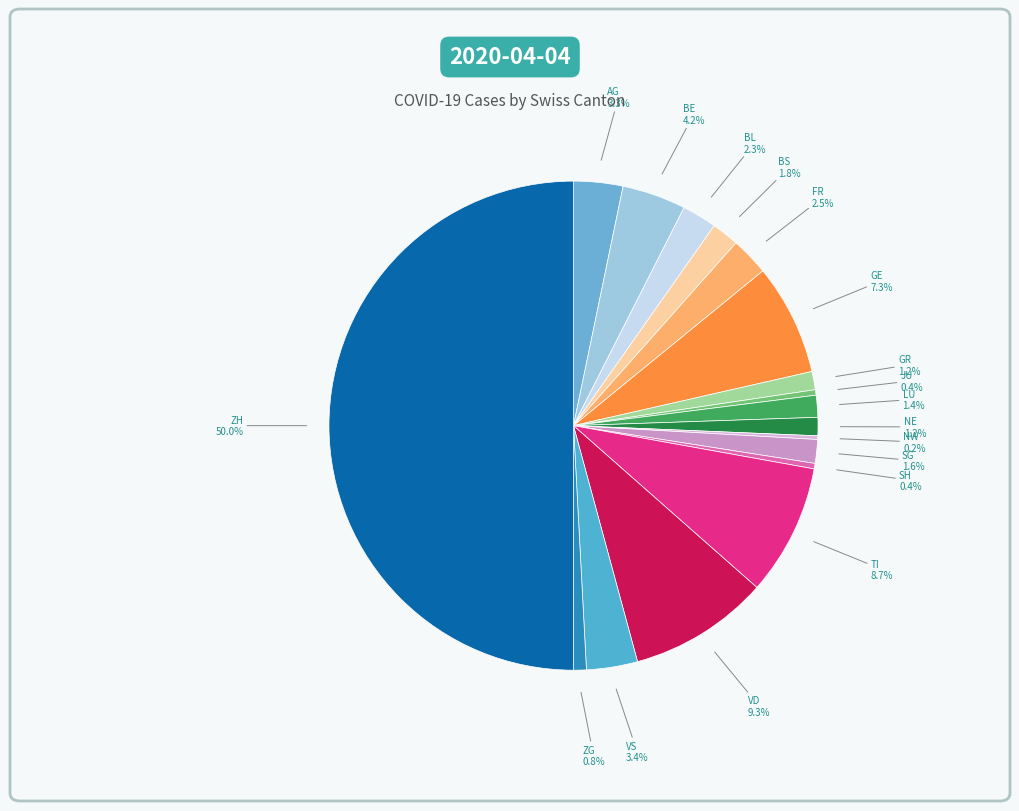

To the nearest percent, what is the combined percentage of VD and BL?

12%